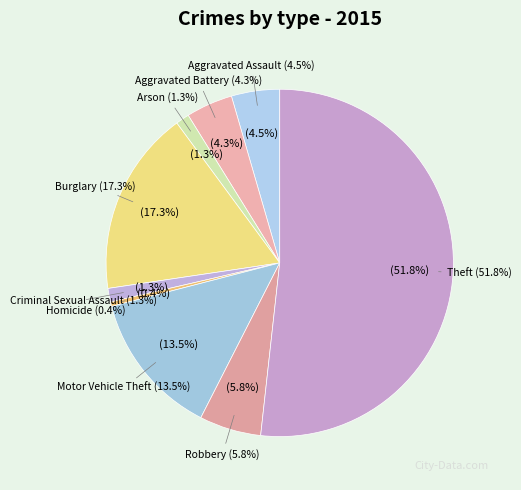

What percentage do Burglary and Arson together represent?

18.5%